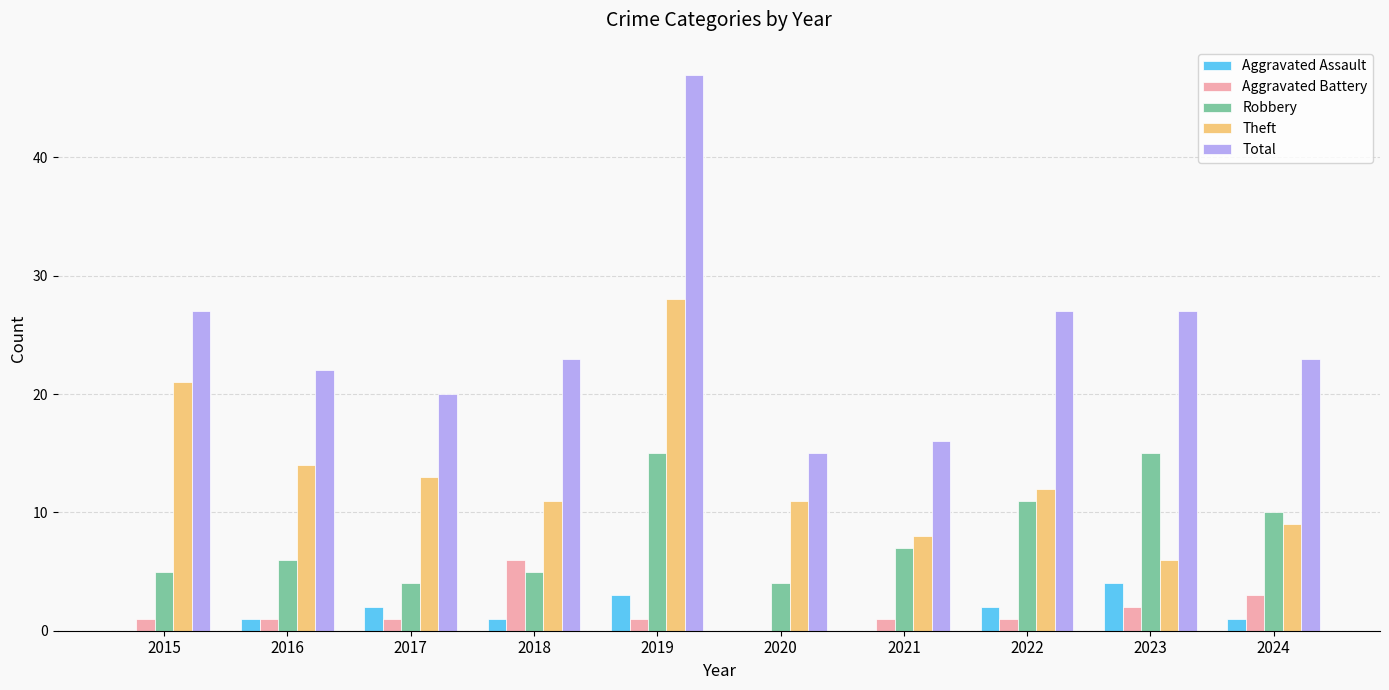

How many series are shown in this chart?

5